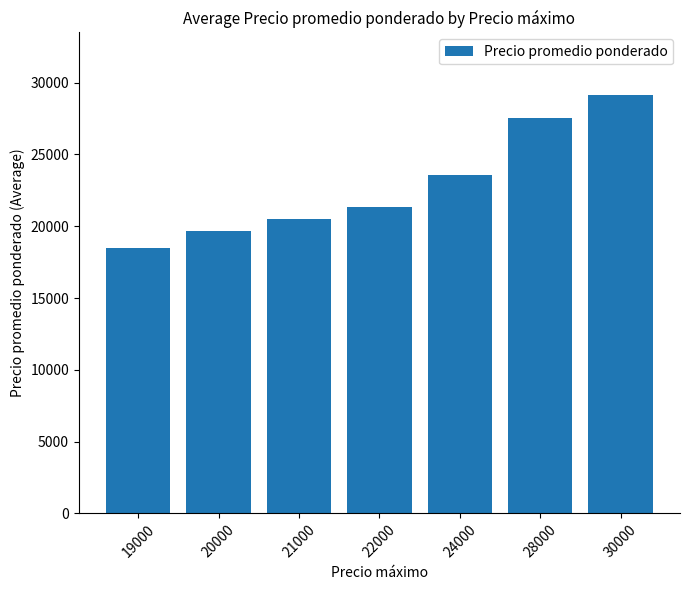

What is the approximate value at 20000?

19666.7